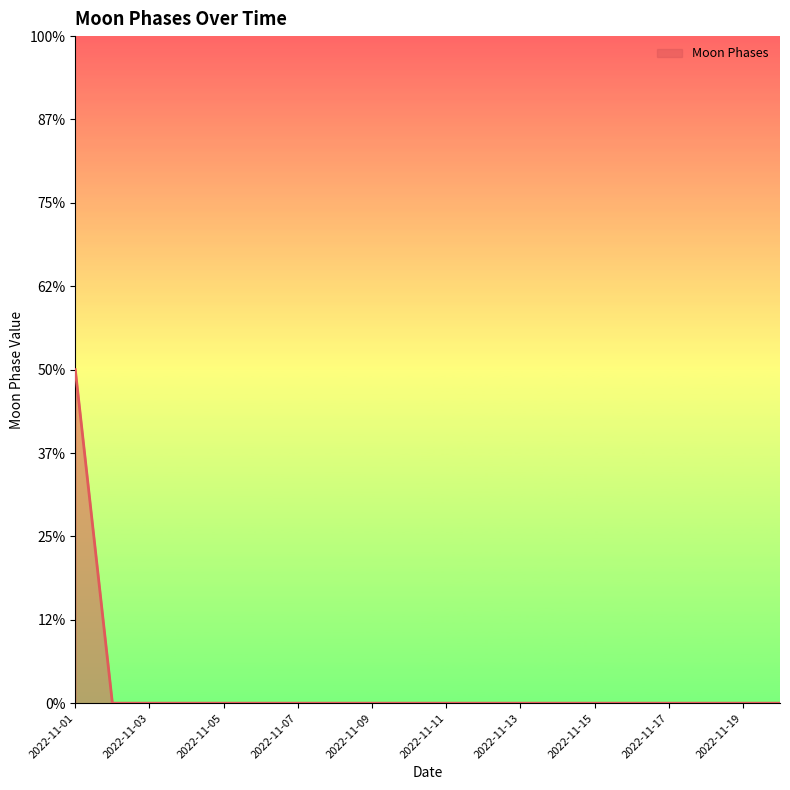

Does the chart display data point markers on the line(s)?

No